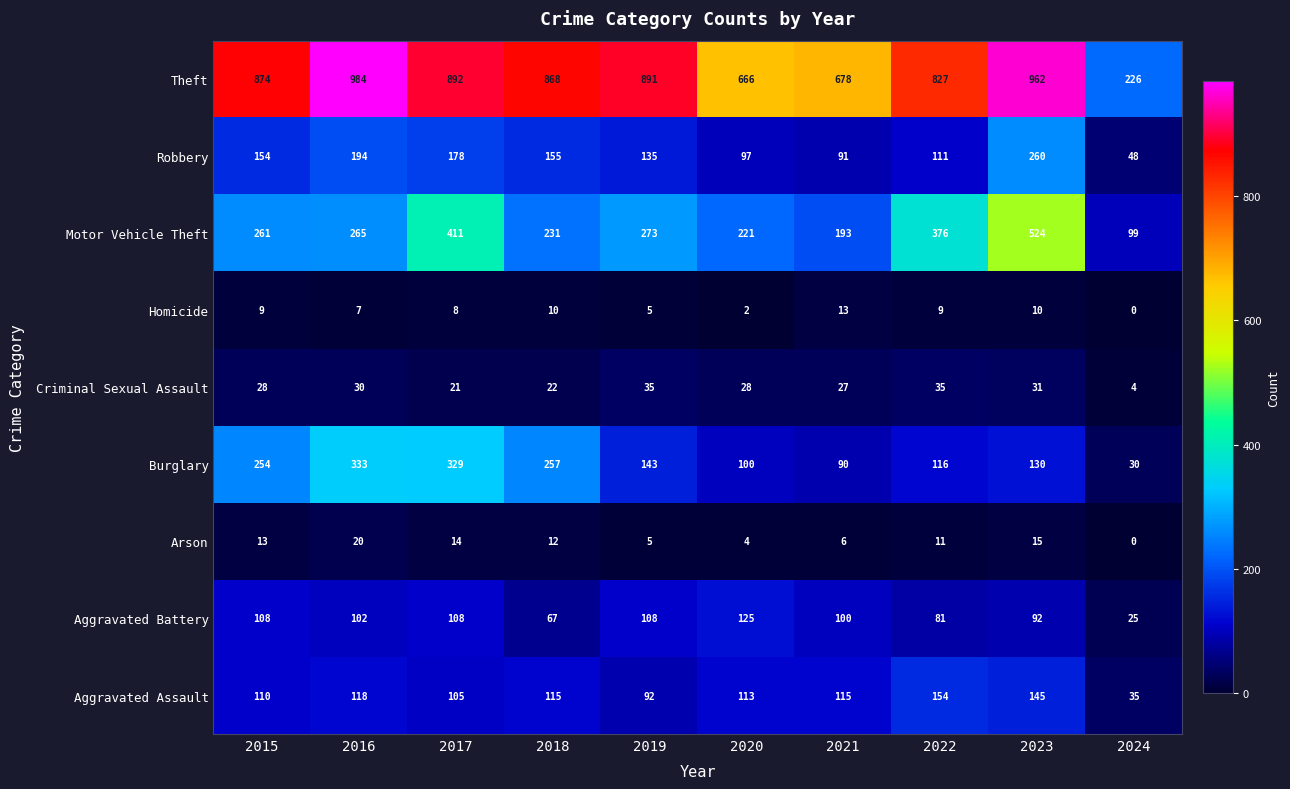

Which series has the largest total across all categories?

Theft